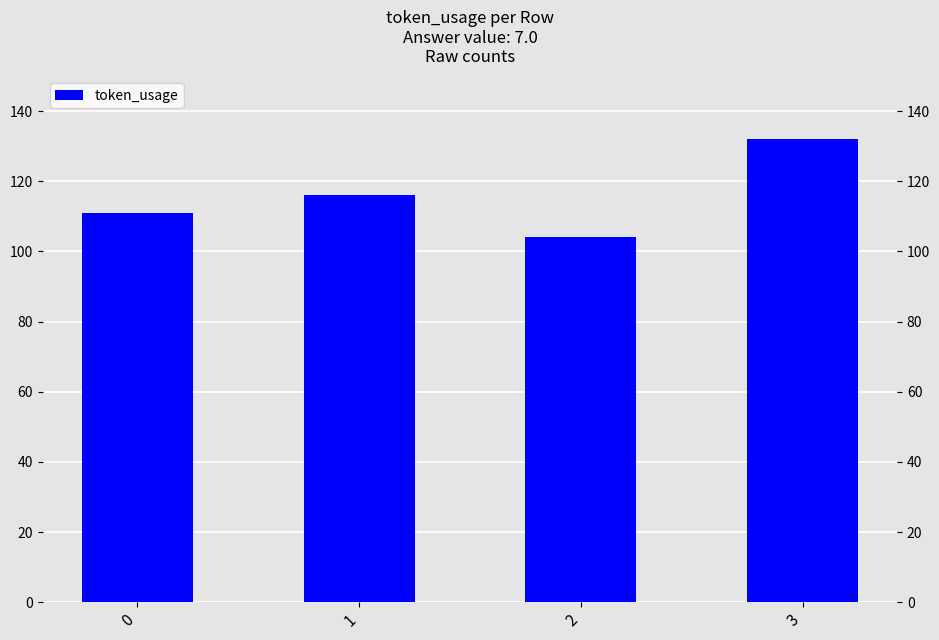

What is the sum of the values at 2 and 1?

220